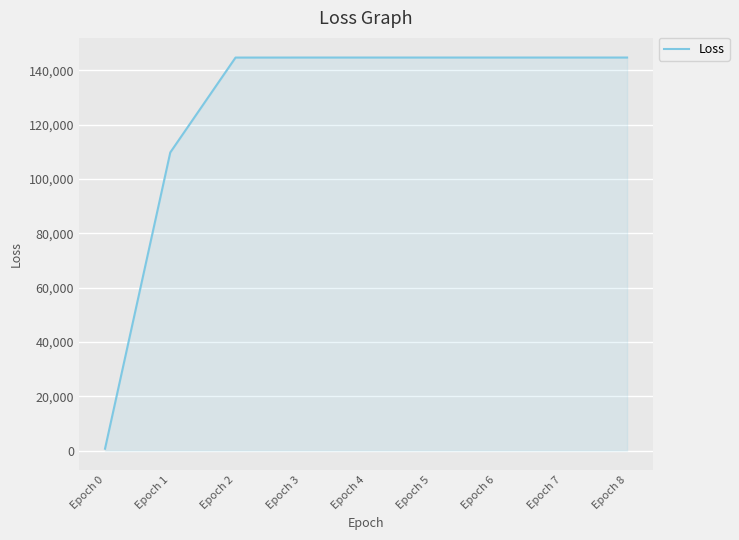

The value at Epoch 2 is 144648.1. True or false?

True